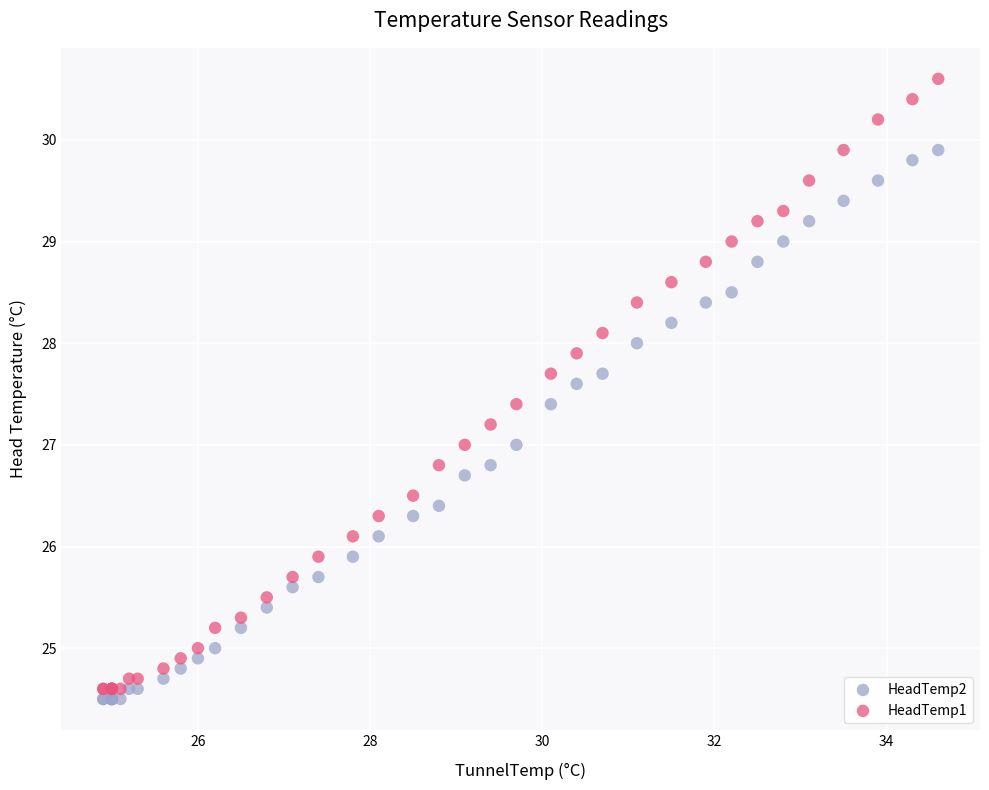

Which series contains the highest Y value?

HeadTemp1